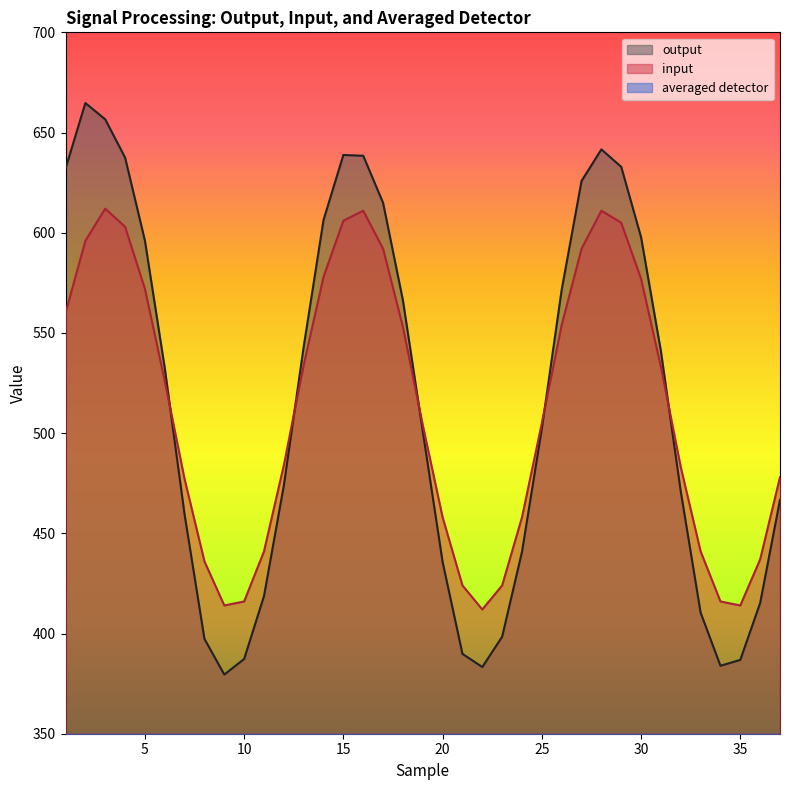

How many series are shown in this chart?

3